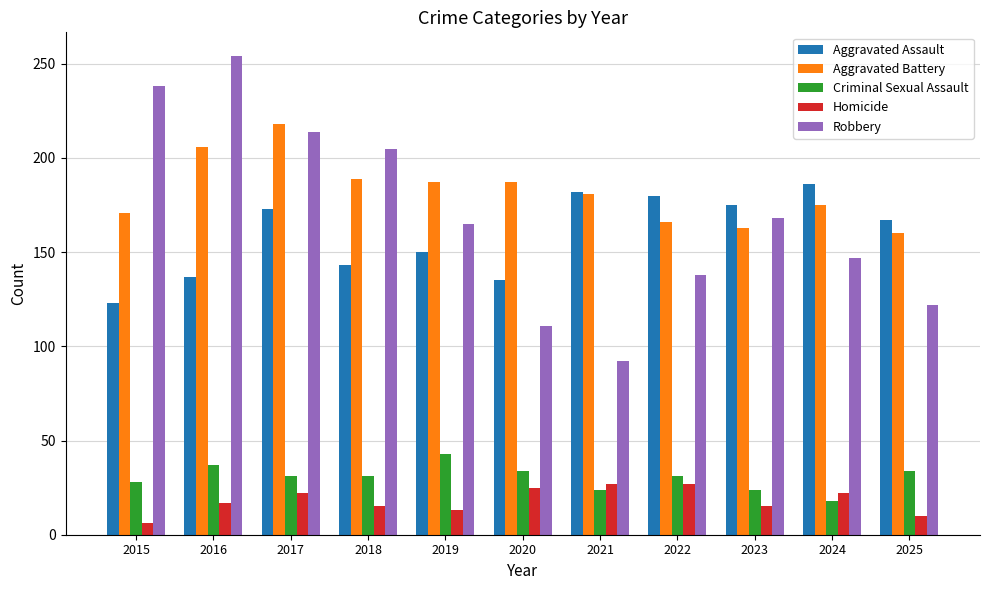

List the series in order of their peak value, highest first.

Robbery, Aggravated Battery, Aggravated Assault, Criminal Sexual Assault, Homicide